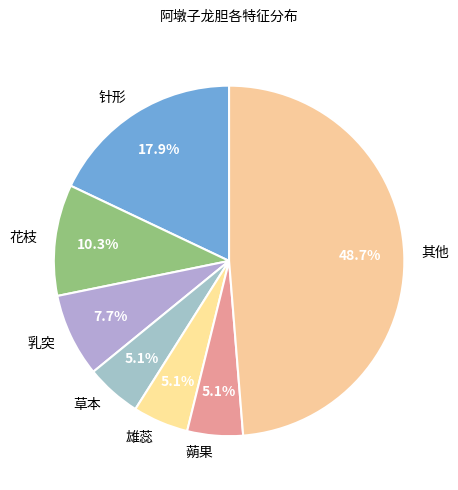

To the nearest percent, what portion does 乳突 represent?

8%